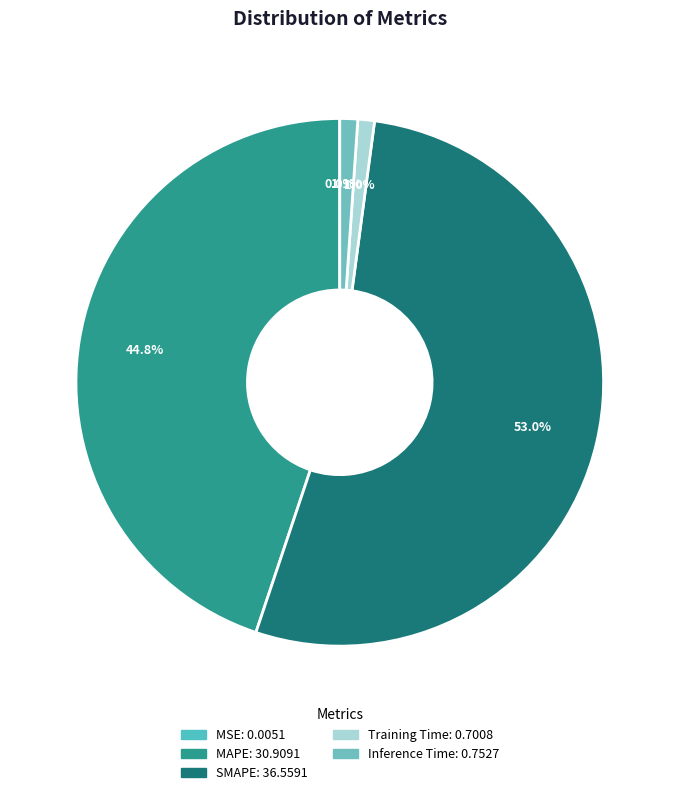

Is there any slice that represents more than half of the pie?

Yes